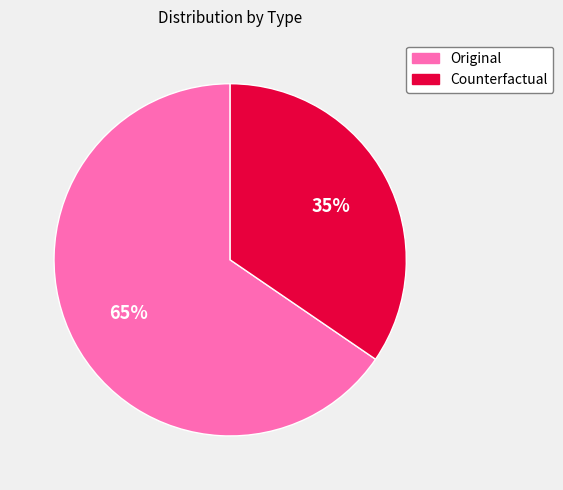

Between Original and Counterfactual, which is larger?

Original